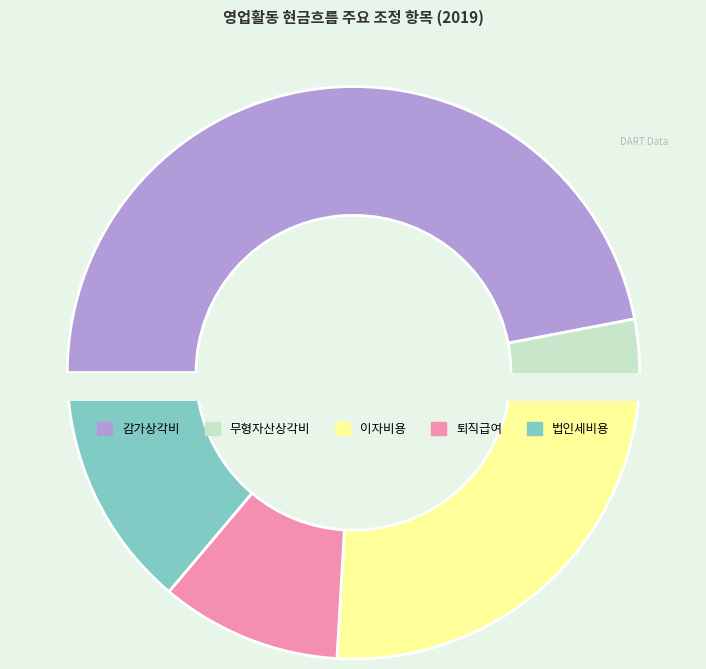

Is there a majority slice in this chart?

No